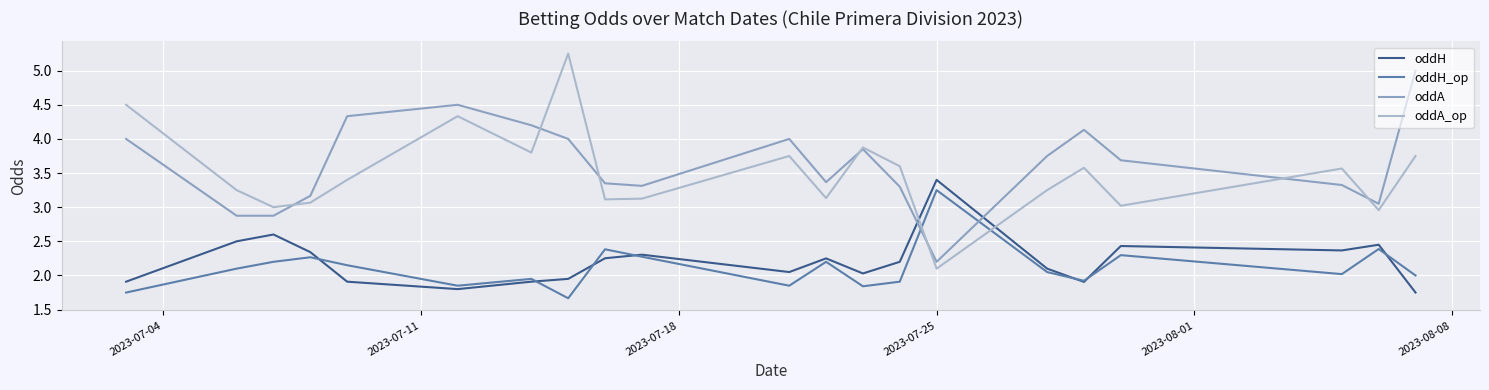

What is the smallest value displayed?

1.7